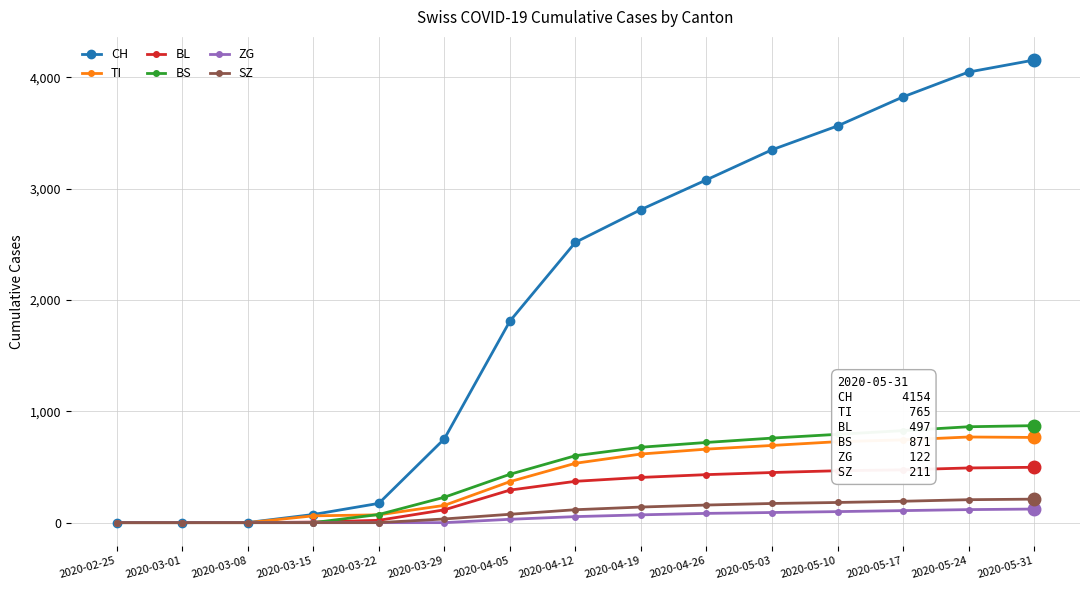

What is the sum of all ZG values?

774